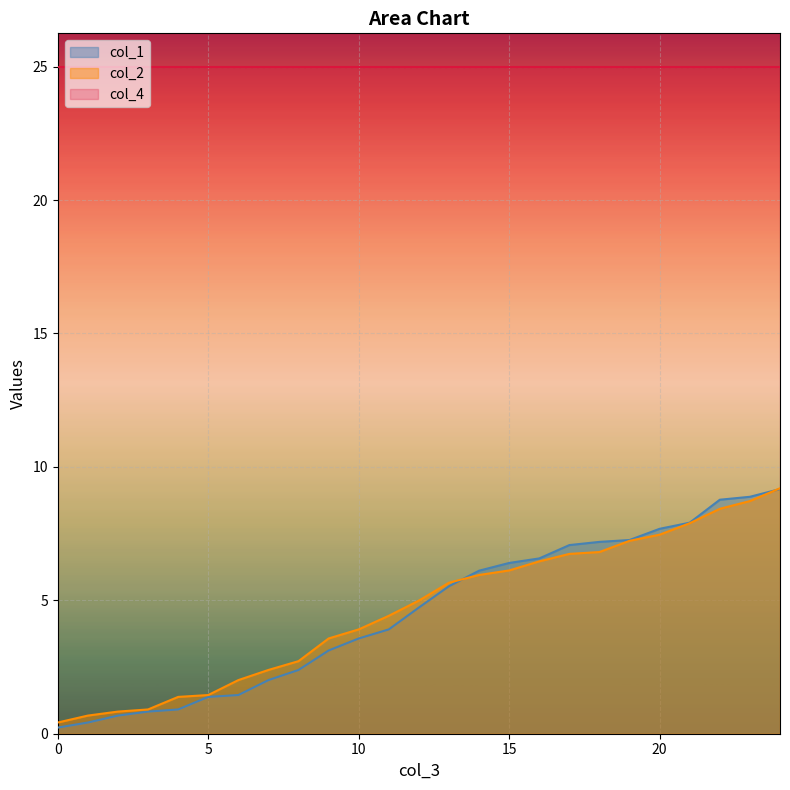

Which series ends up on top after the final intersection of col_1 and col_2?

col_2